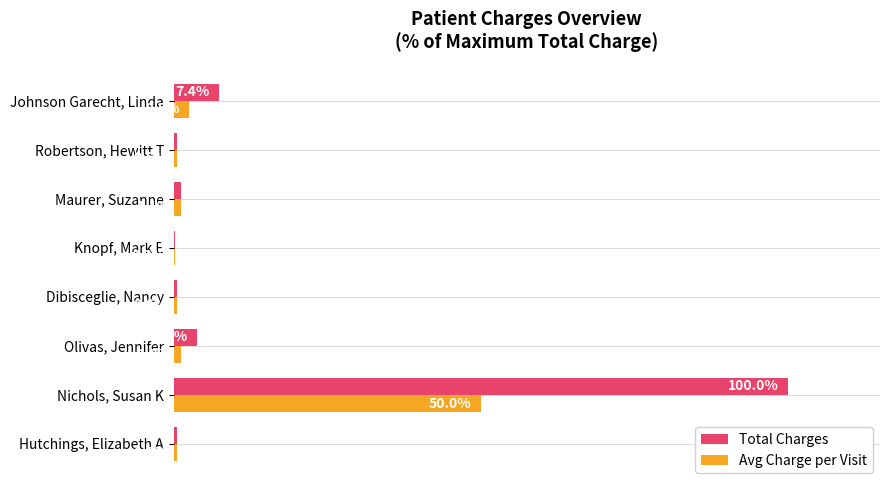

At which category is the sum across all series the highest?

Nichols, Susan K